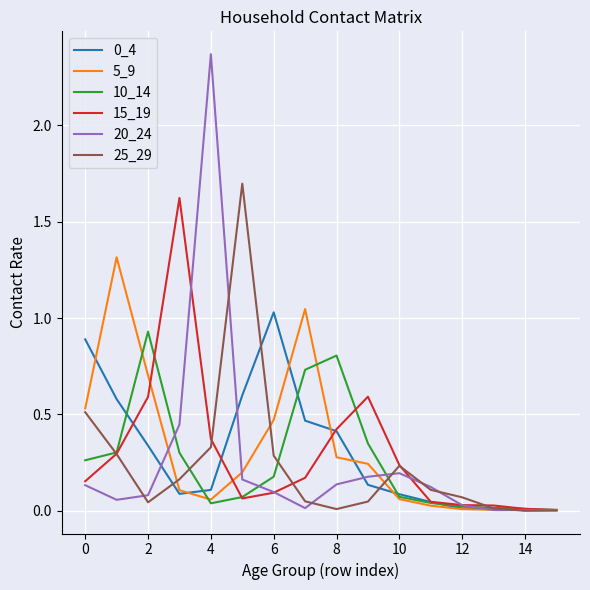

What is the difference between the maximum and minimum values in the 15_19 series?

1.6